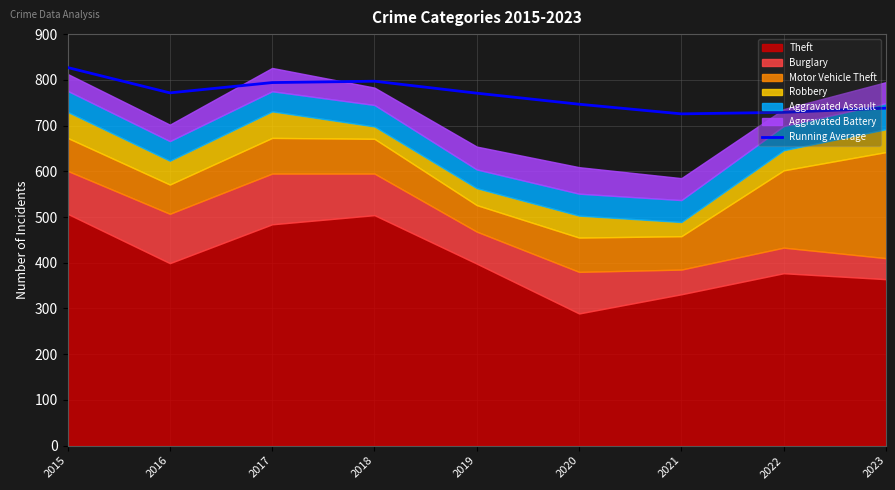

Reading left to right, extract all data points from this chart.

2015=827.0	2016=771.5	2017=794.0	2018=797.0	2019=770.8	2020=746.7	2021=725.6	2022=728.9	2023=738.1